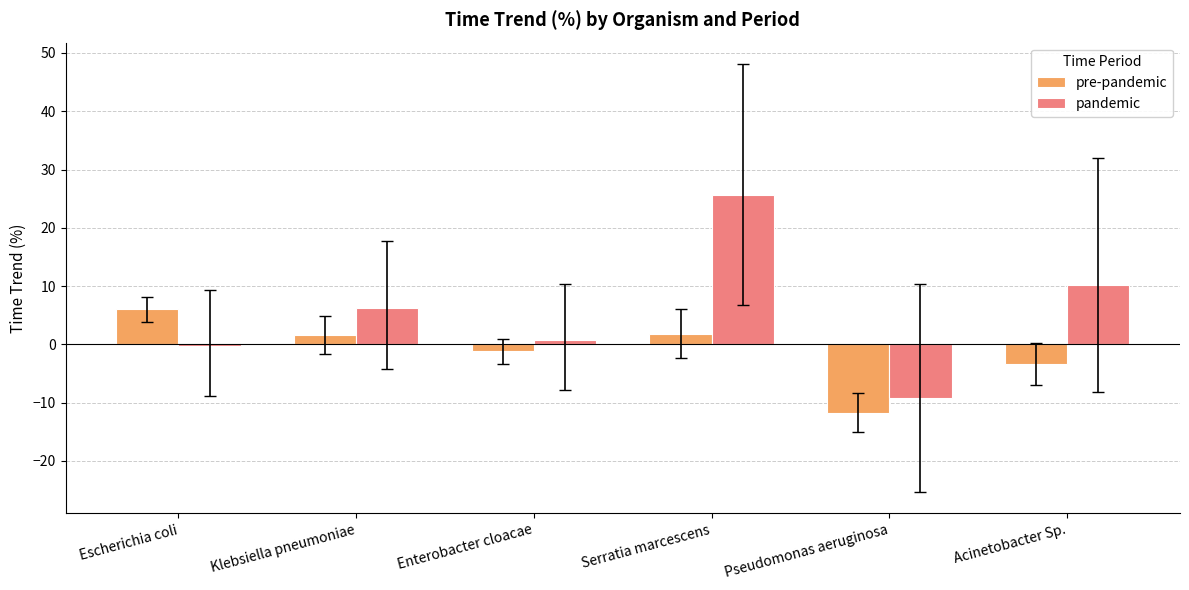

Which series has the largest total across all categories?

pandemic